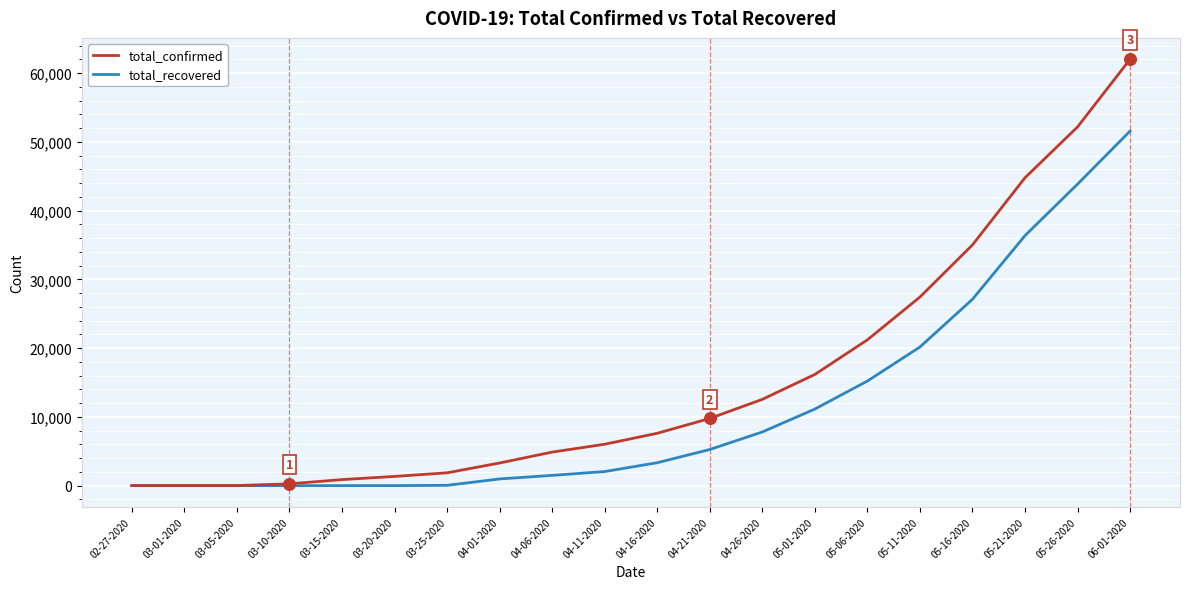

Which series has the largest total across all categories?

total_confirmed